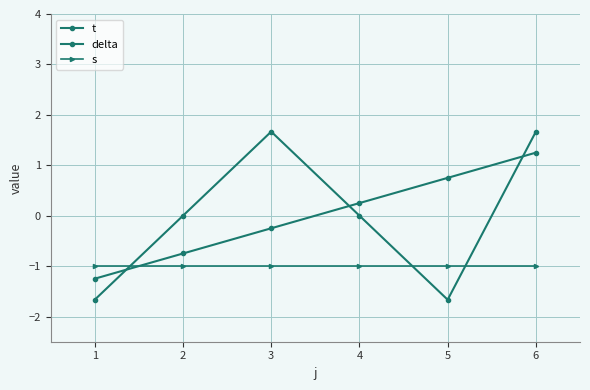

How many lines are shown in the chart?

3